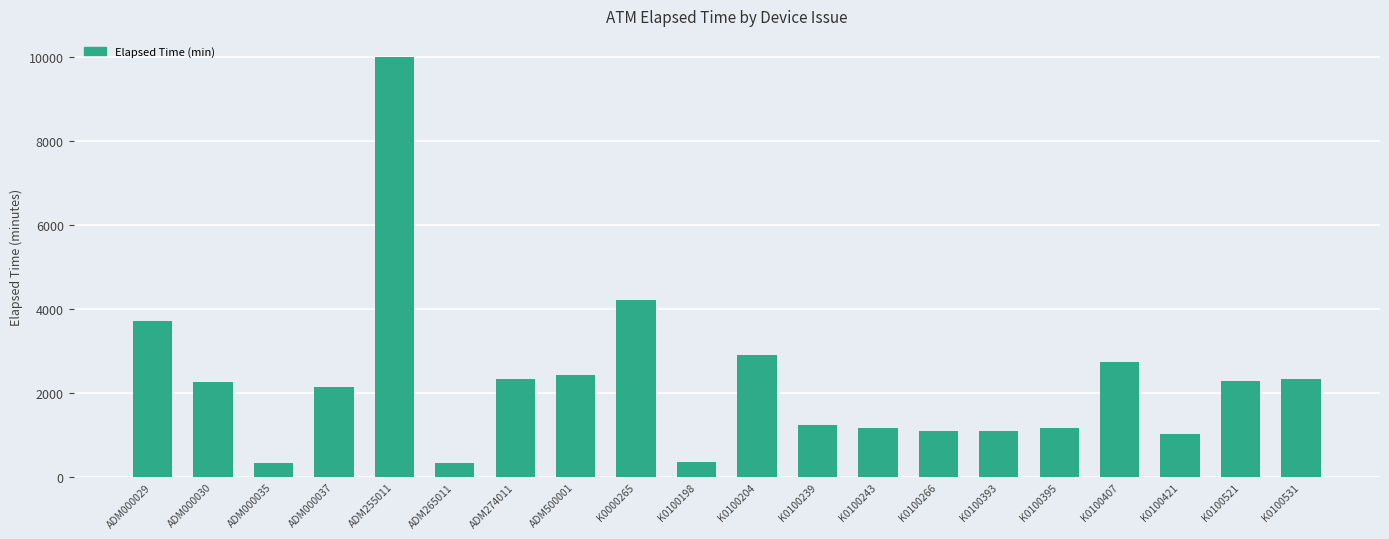

What is the label of the 19th bar from the left?

K0100521